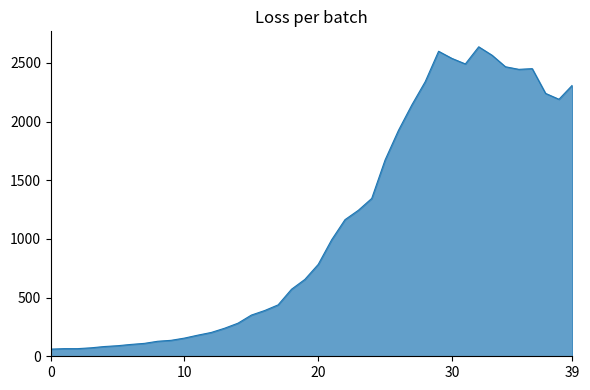

True or false: there are more than 0 points higher than both neighbors.

True